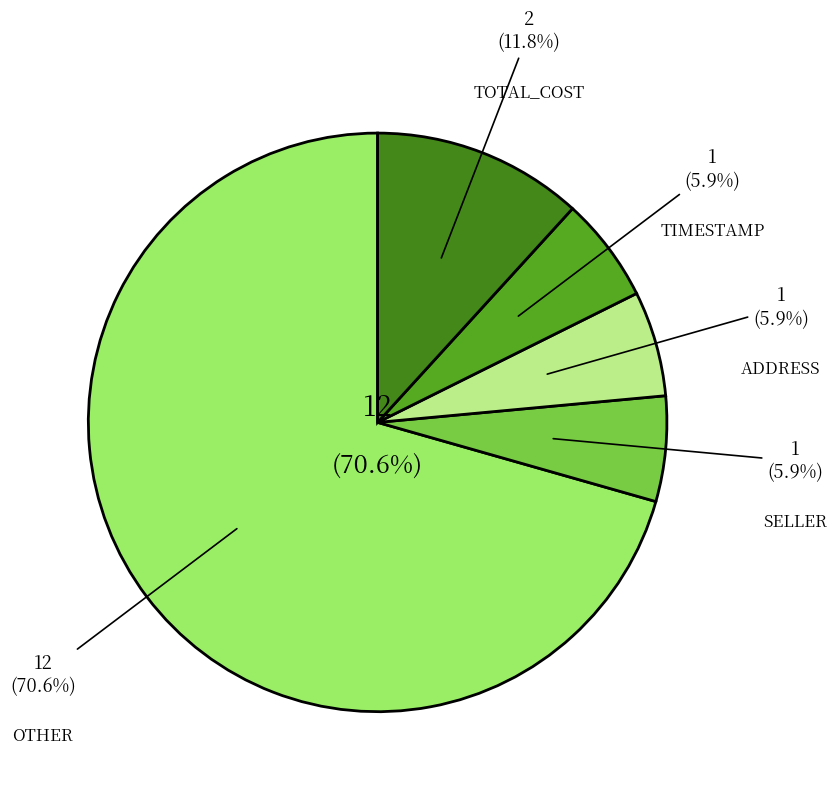

How many slices are in this pie chart?

5